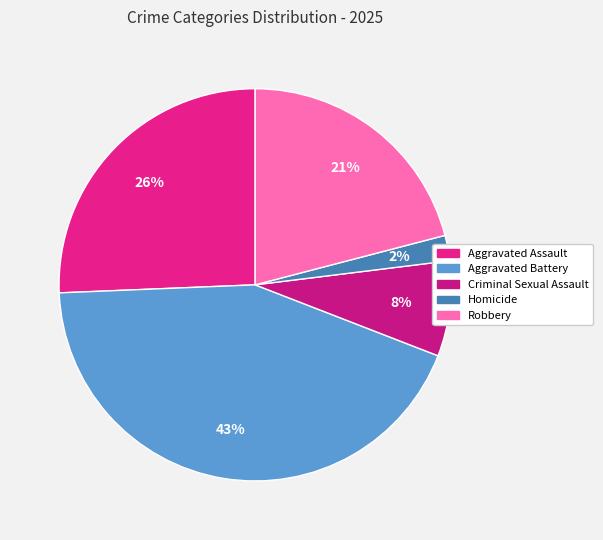

Which slice is the smallest?

Homicide